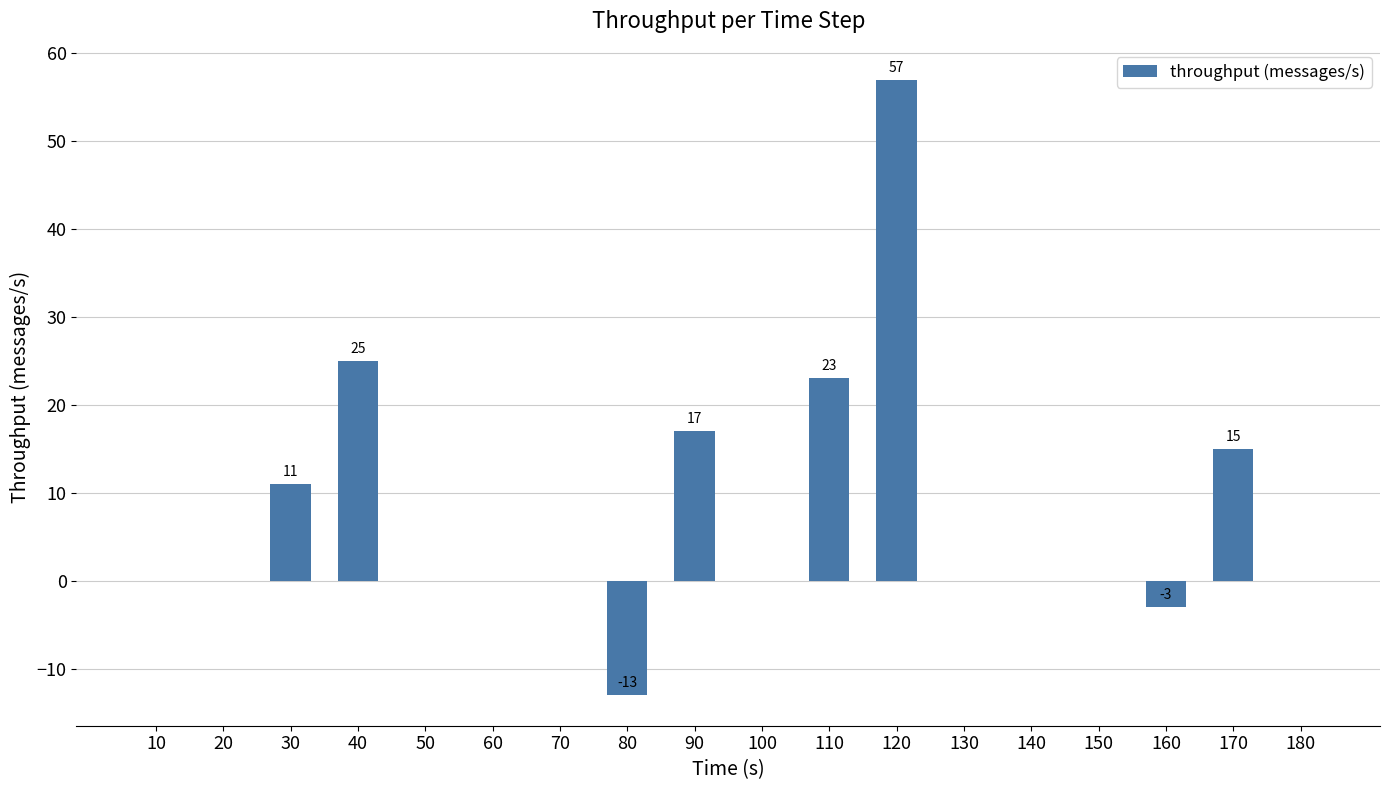

The chart shows a value of -3 at 160. True or false?

True